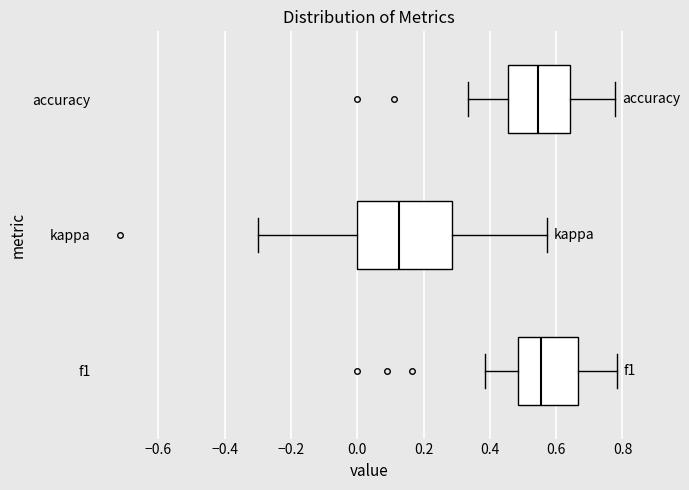

Comparing the boxes themselves (not the whiskers), which one is the widest?

kappa